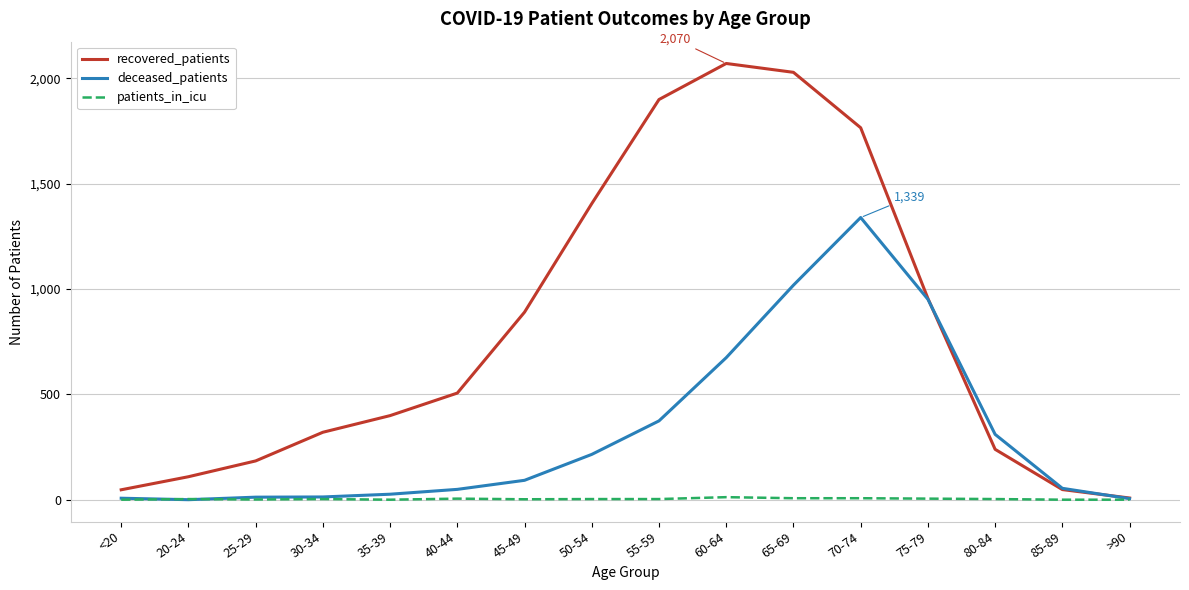

How many values in the patients_in_icu series are below 3?

6